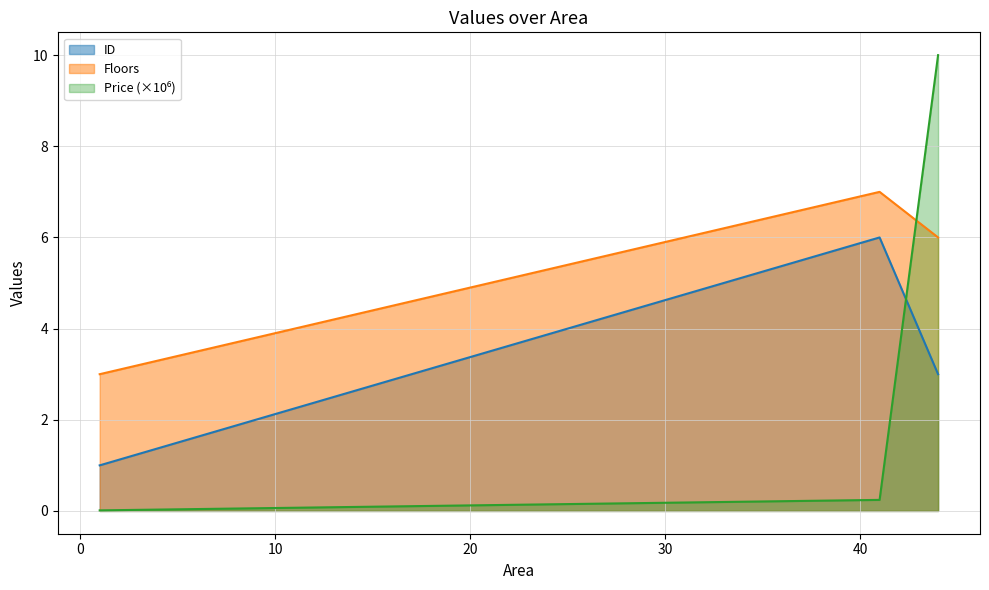

Reading left to right, transcribe all the data shown in this chart.

ID: 1.0	6.0	3.0
Floors: 3.0	7.0	6.0
Price: 0.0	0.2	10.0